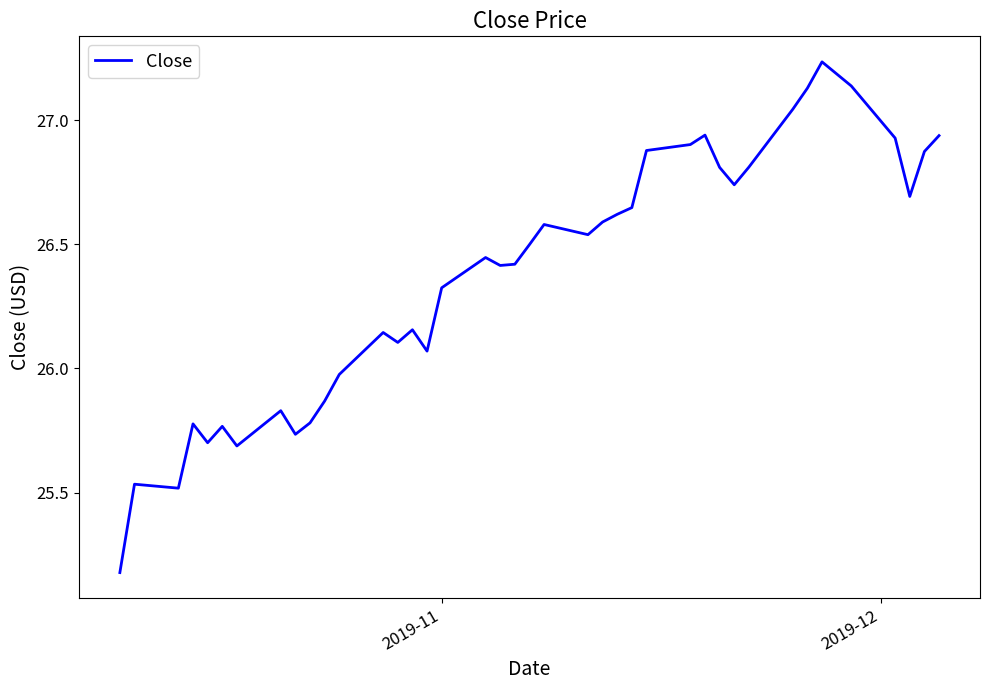

What is the difference between the maximum and minimum values?

2.1